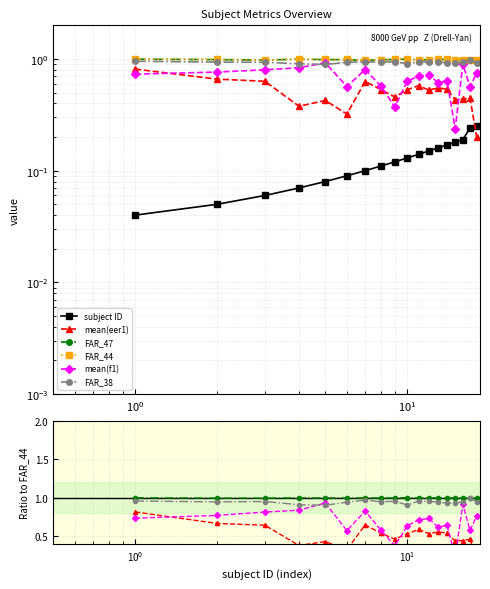

True or false: FAR_47 and mean(f1) cross at least once.

False